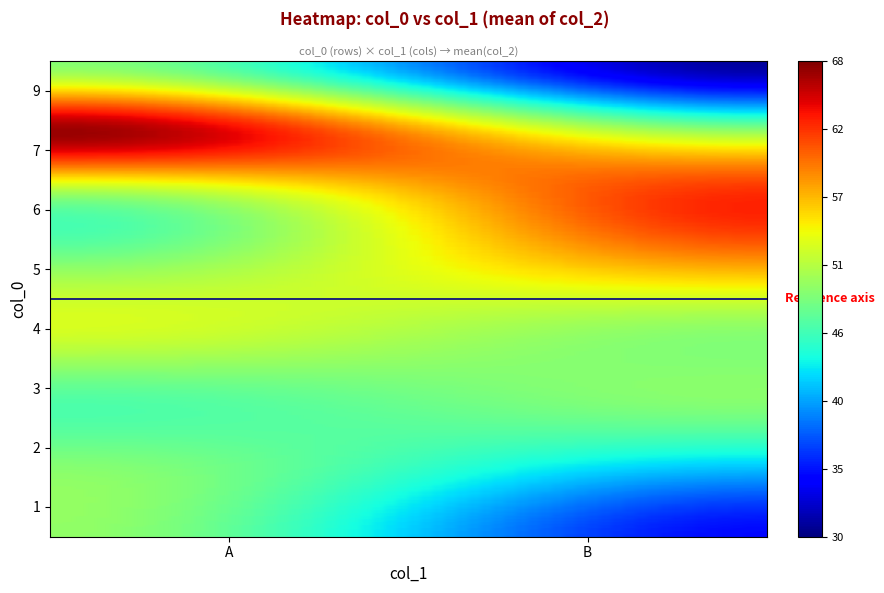

Count the number of categories in the chart.

2